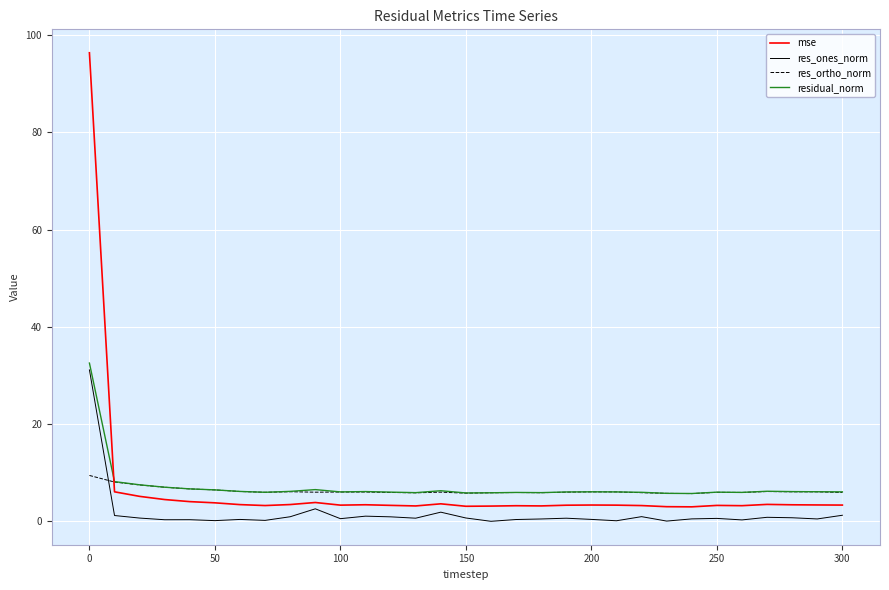

True or false: res_ones_norm and residual_norm cross at least once.

False